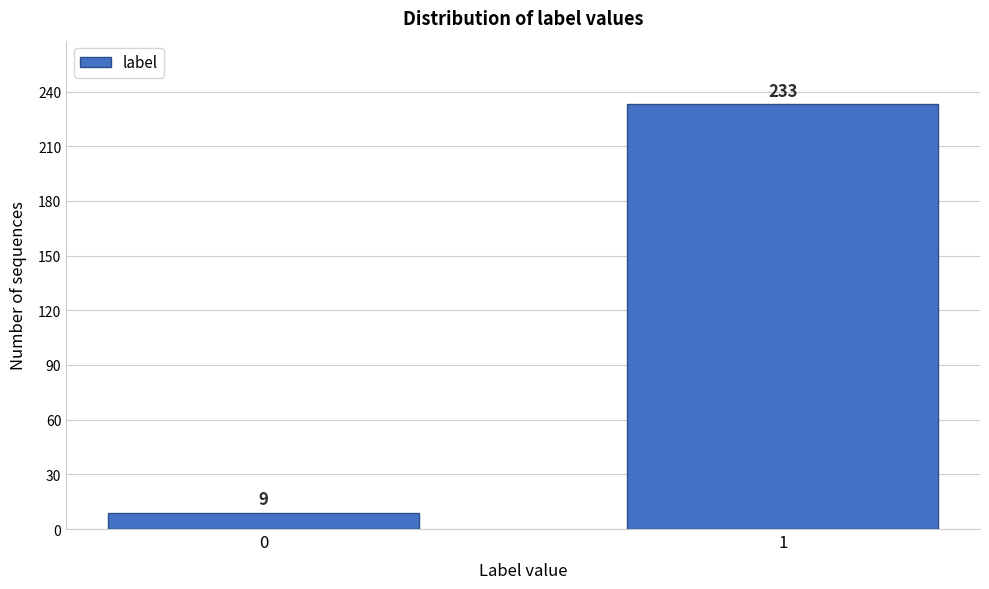

Reading left to right, transcribe all the data shown in this chart.

9	233